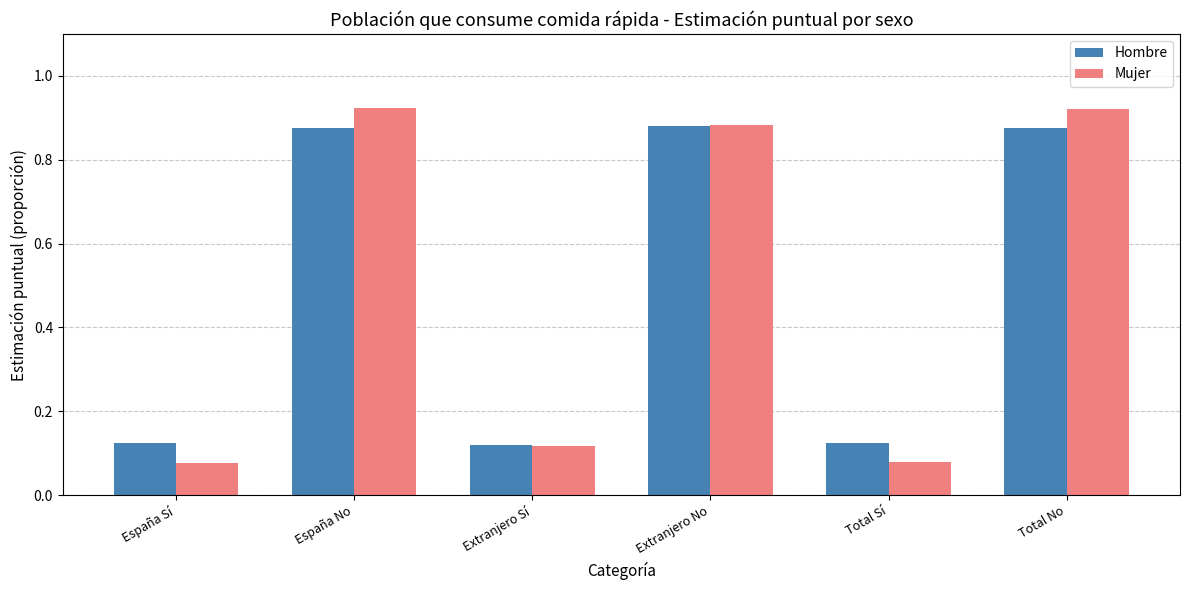

What is the sum of all Hombre values?

3.0